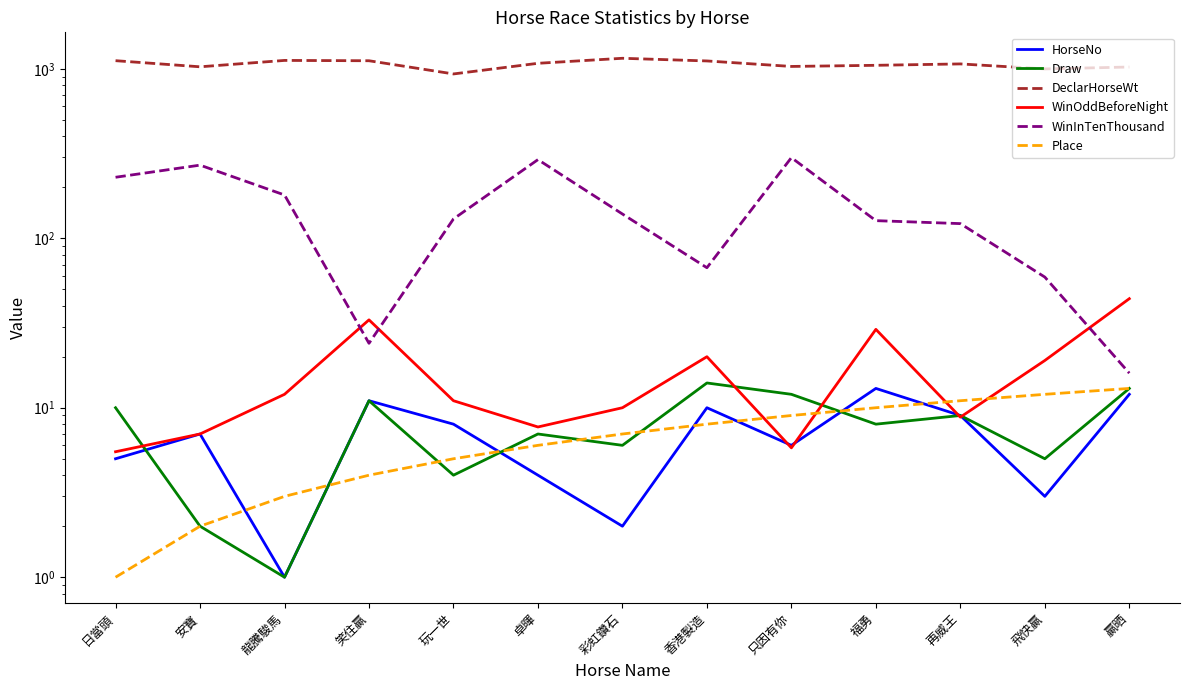

How many data points in Draw are above 8?

6